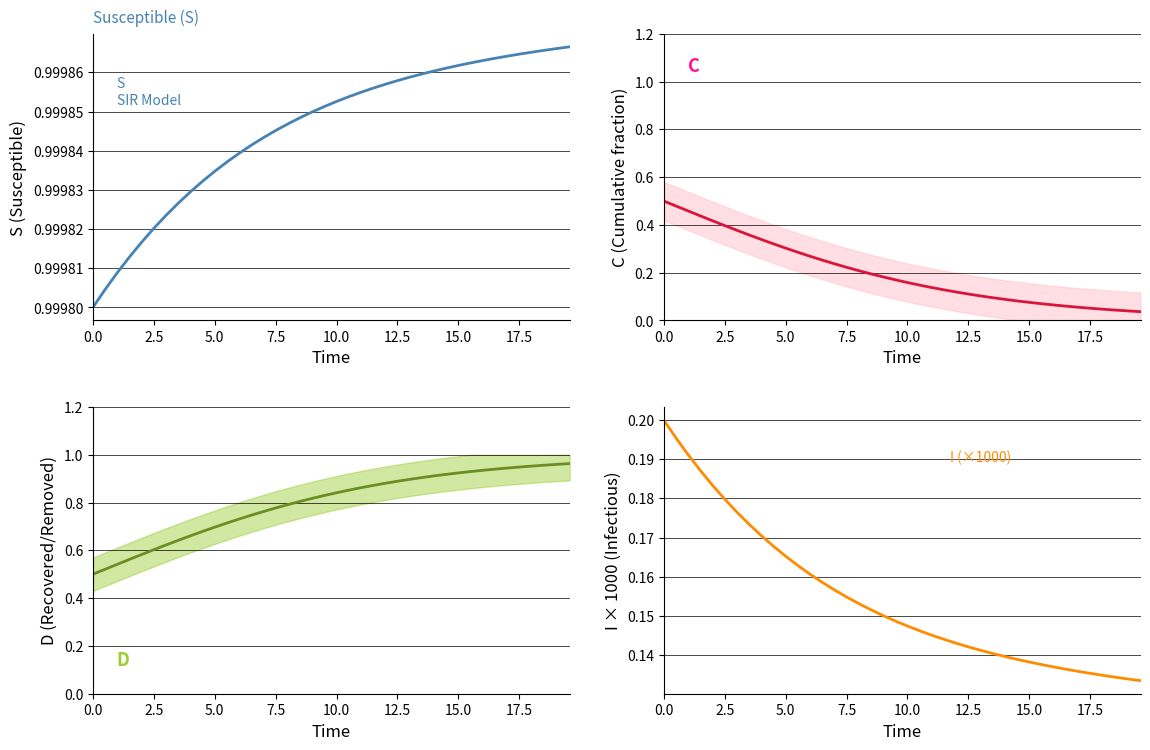

Reading left to right, list all the values displayed in this chart.

S: 1.0	1.0	1.0	1.0	1.0	1.0	1.0	1.0	1.0	1.0	1.0	1.0	1.0	1.0	1.0	1.0	1.0	1.0	1.0	1.0	1.0	1.0	1.0	1.0	1.0	1.0	1.0	1.0	1.0	1.0	1.0	1.0	1.0	1.0	1.0	1.0	1.0	1.0	1.0	1.0
C: 0.5	0.5	0.5	0.4	0.4	0.4	0.4	0.4	0.3	0.3	0.3	0.3	0.3	0.3	0.2	0.2	0.2	0.2	0.2	0.2	0.2	0.1	0.1	0.1	0.1	0.1	0.1	0.1	0.1	0.1	0.1	0.1	0.1	0.1	0.1	0.1	0.0	0.0	0.0	0.0
D: 0.5	0.5	0.5	0.6	0.6	0.6	0.6	0.6	0.7	0.7	0.7	0.7	0.7	0.7	0.8	0.8	0.8	0.8	0.8	0.8	0.8	0.9	0.9	0.9	0.9	0.9	0.9	0.9	0.9	0.9	0.9	0.9	0.9	0.9	0.9	0.9	1.0	1.0	1.0	1.0
I (×1000): 0.2	0.2	0.2	0.2	0.2	0.2	0.2	0.2	0.2	0.2	0.2	0.2	0.2	0.2	0.2	0.2	0.2	0.2	0.2	0.1	0.1	0.1	0.1	0.1	0.1	0.1	0.1	0.1	0.1	0.1	0.1	0.1	0.1	0.1	0.1	0.1	0.1	0.1	0.1	0.1